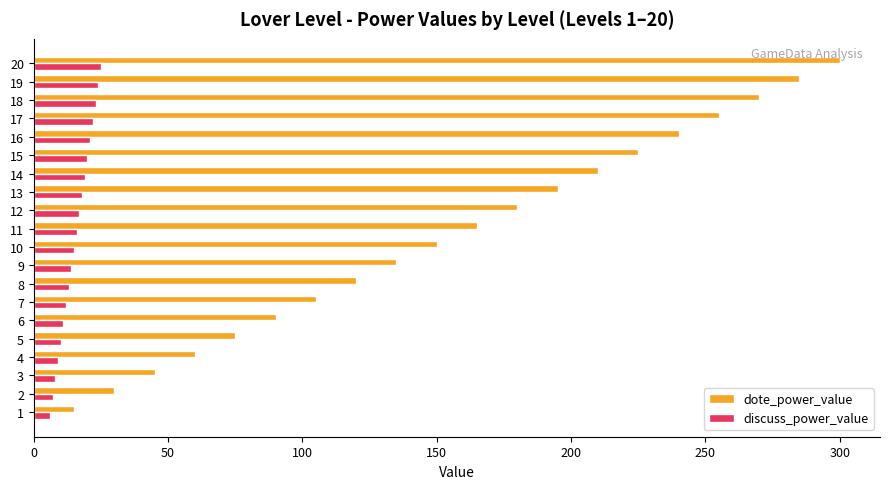

What is the highest value of the discuss_power_value series?

25